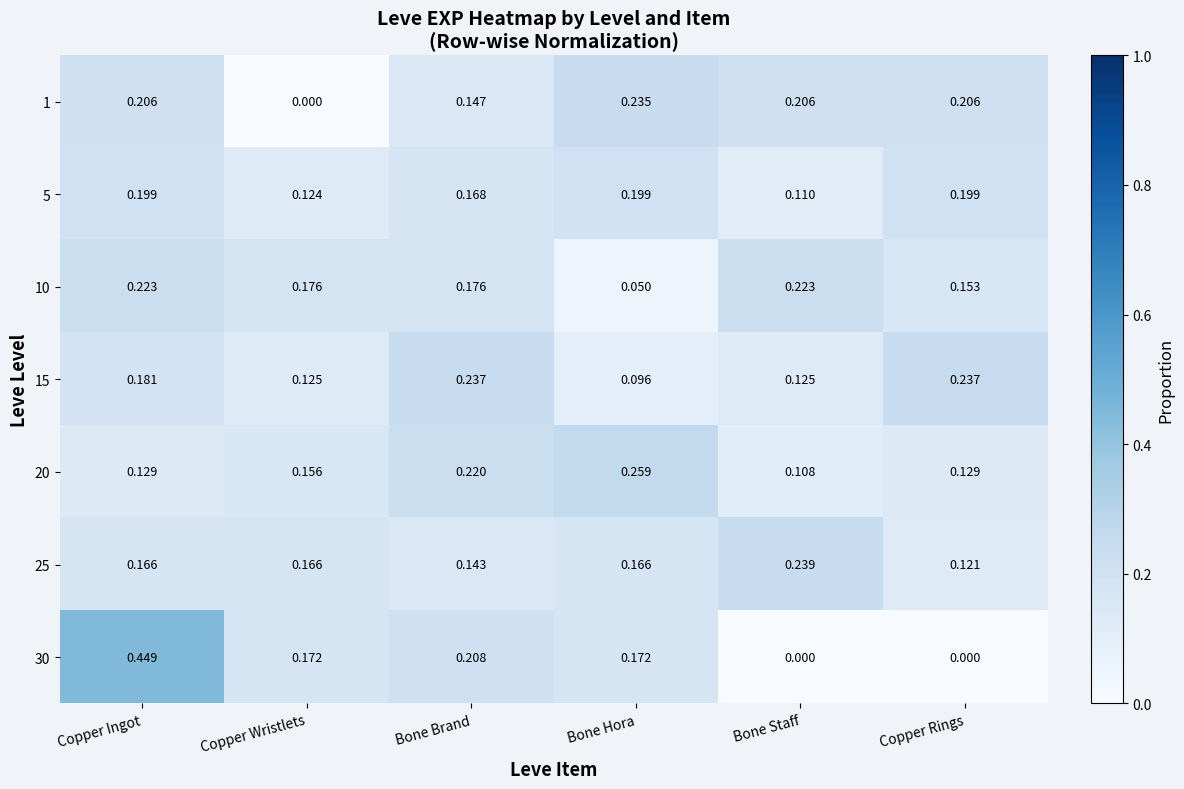

Is the value of 30 at Copper Rings greater than the value of 10 at Copper Wristlets?

No